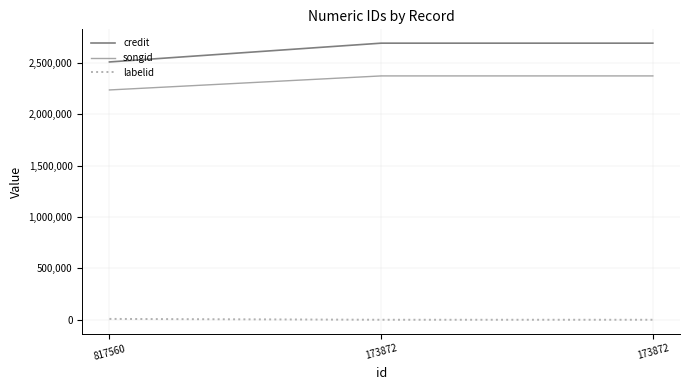

How many lines are shown in the chart?

3